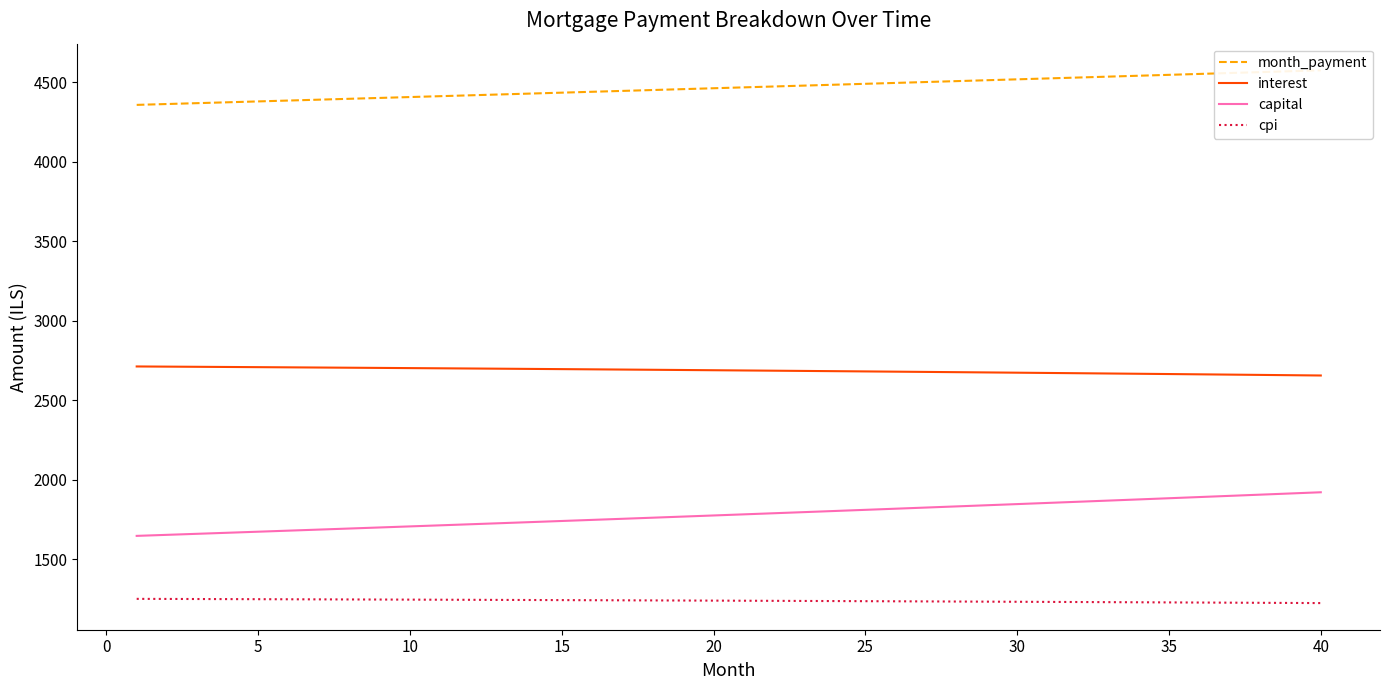

Count the number of data series in this chart.

4